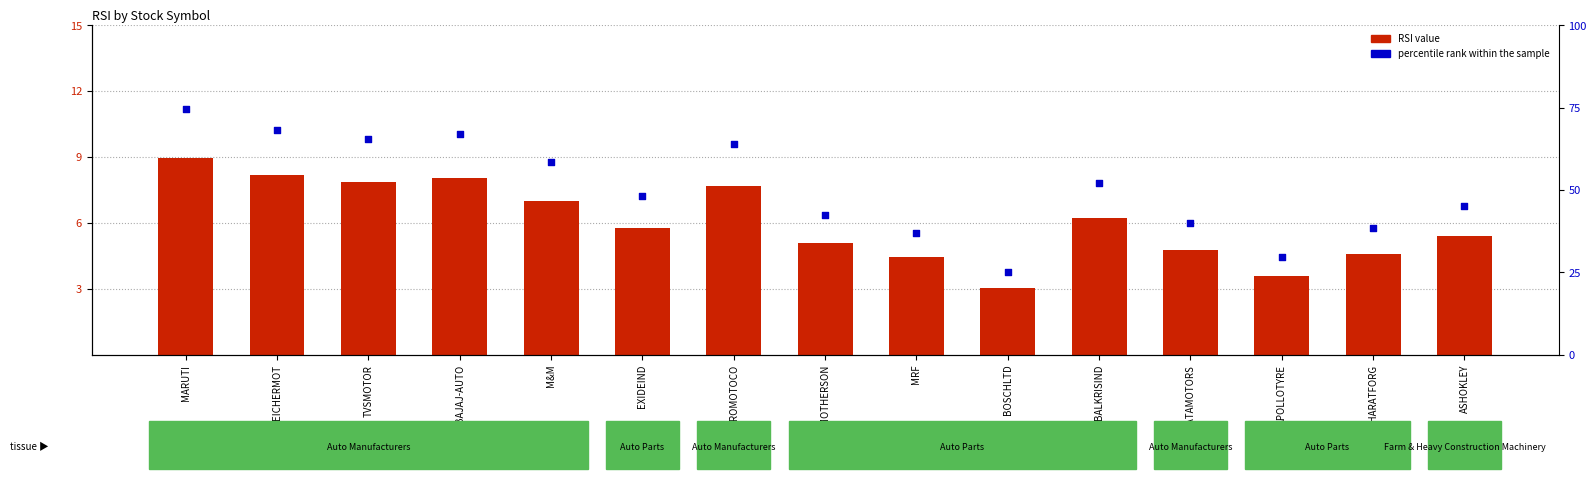

Which series contains the lowest Y value?

RSI (scaled)